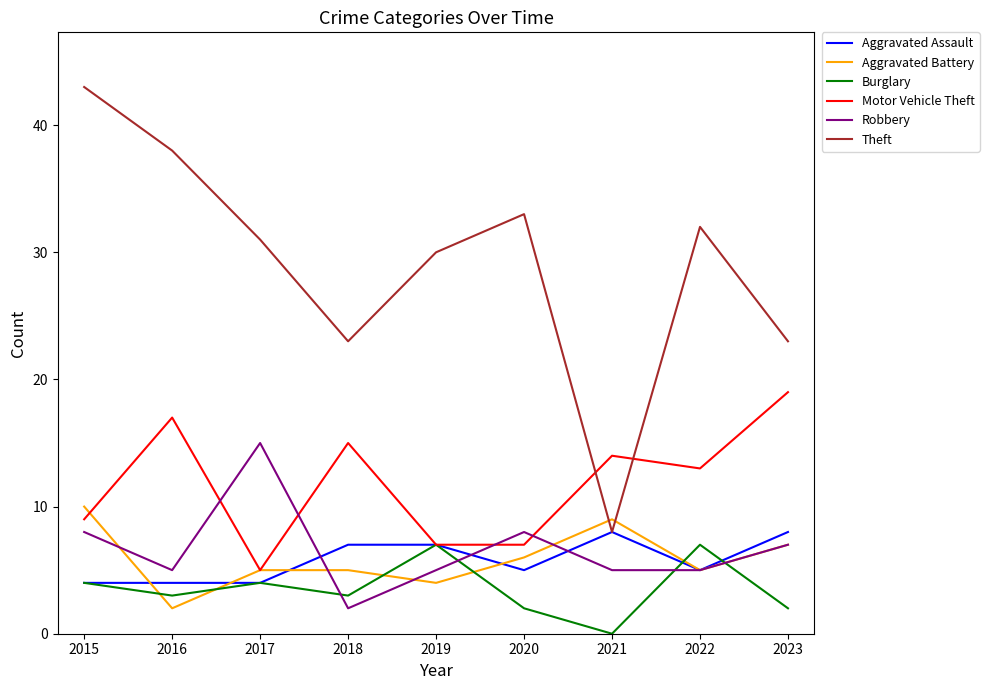

Is this an area chart (filled region under the line)?

No